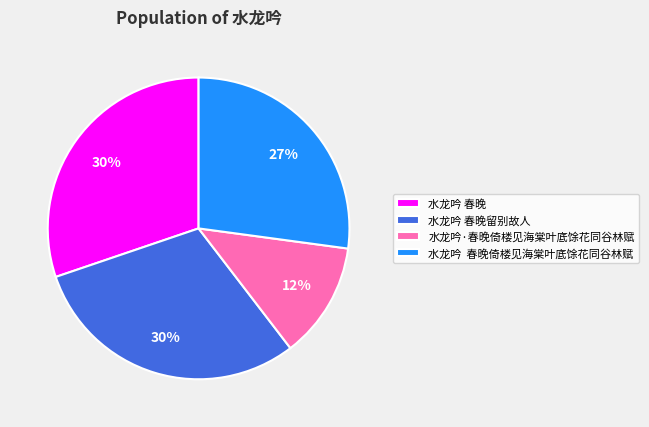

Is the sum of 水龙吟 春晚 and 水龙吟 春晚留别故人 greater than half?

Yes